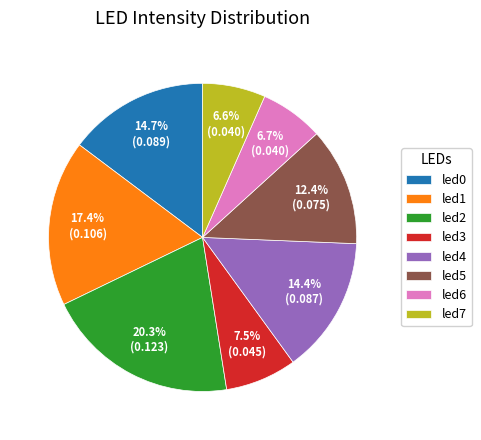

Is there any slice that represents more than half of the pie?

No